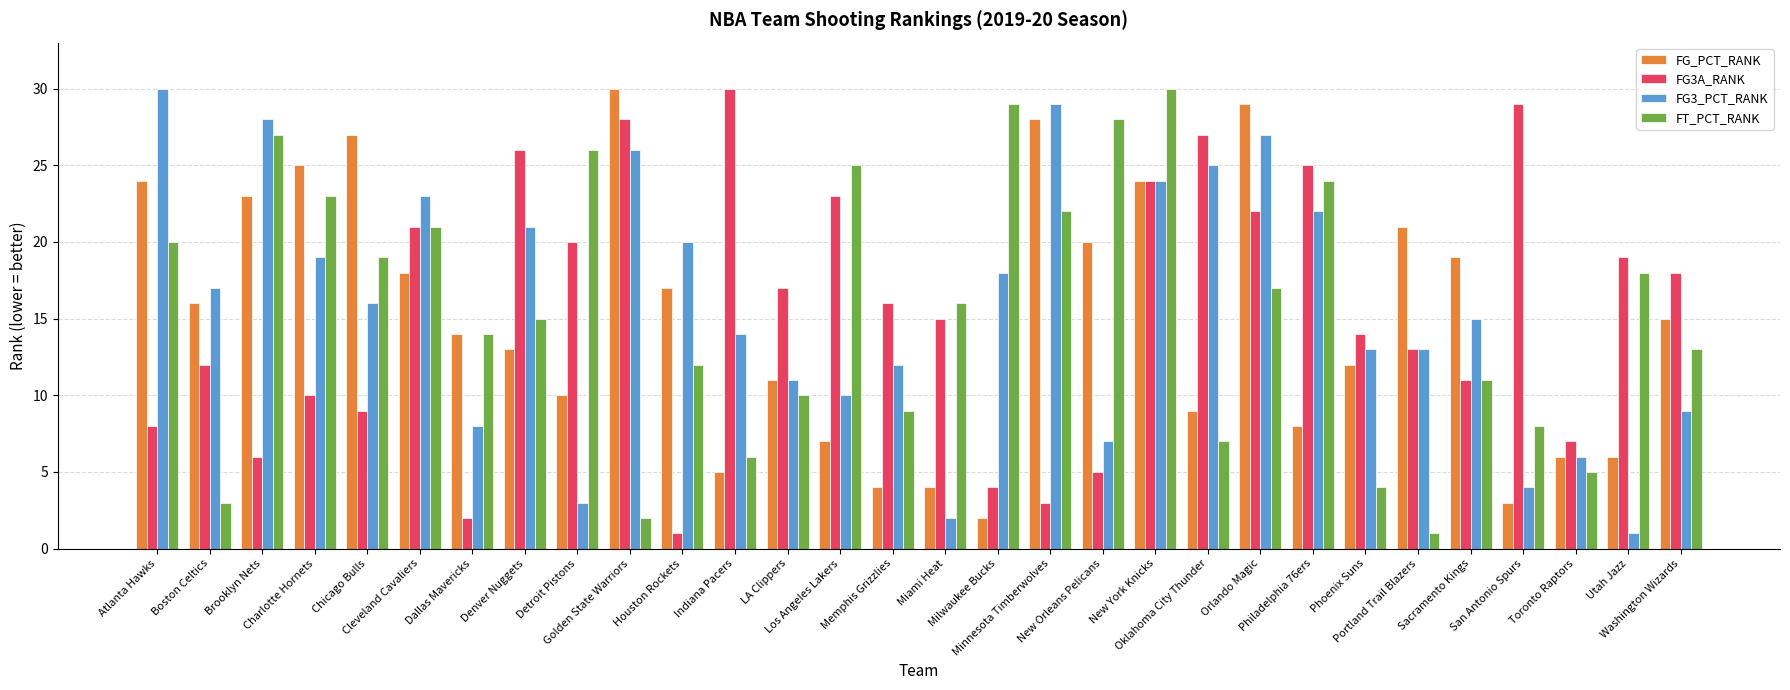

What is the difference between the FG_PCT_RANK values at Golden State Warriors and Sacramento Kings?

11